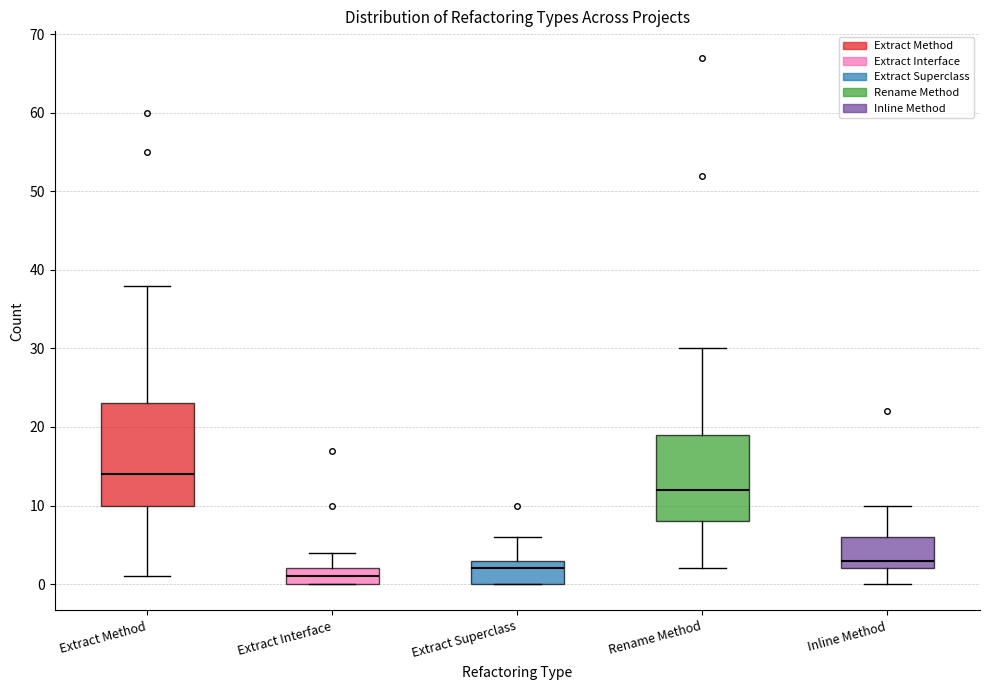

Reading left to right, transcribe this box plot: for each box, give where its median line is, the range the box spans, and where its two whiskers end, as read against the y-axis. The values are not printed on the chart, so give them approximately, as read against the axis.

Extract Method: median 14, box 10 to 23, whiskers 1 to 38
Extract Interface: median 1, box 0 to 2, whiskers 0 to 4
Extract Superclass: median 2, box 0 to 3, whiskers 0 to 6
Rename Method: median 12, box 8 to 19, whiskers 2 to 30
Inline Method: median 3, box 2 to 6, whiskers 0 to 10